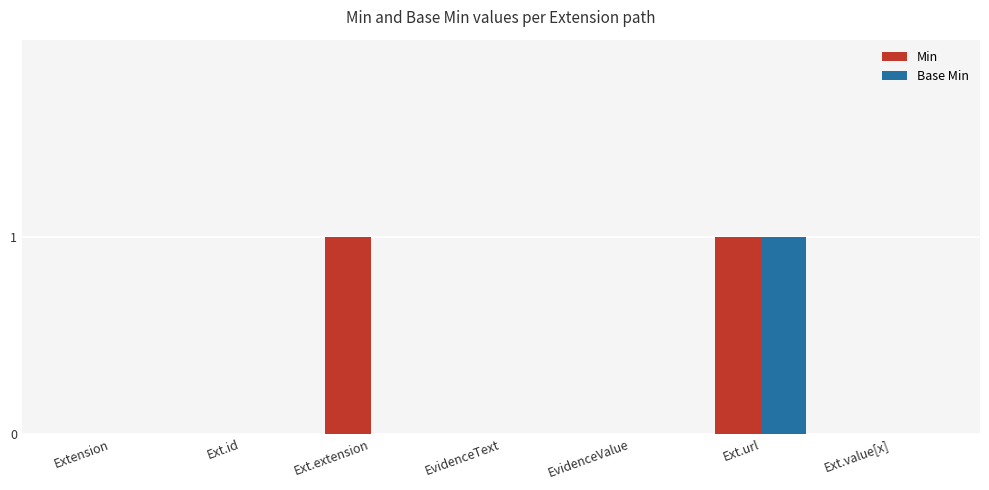

Which category has the highest value in the Base Min series?

Ext.url